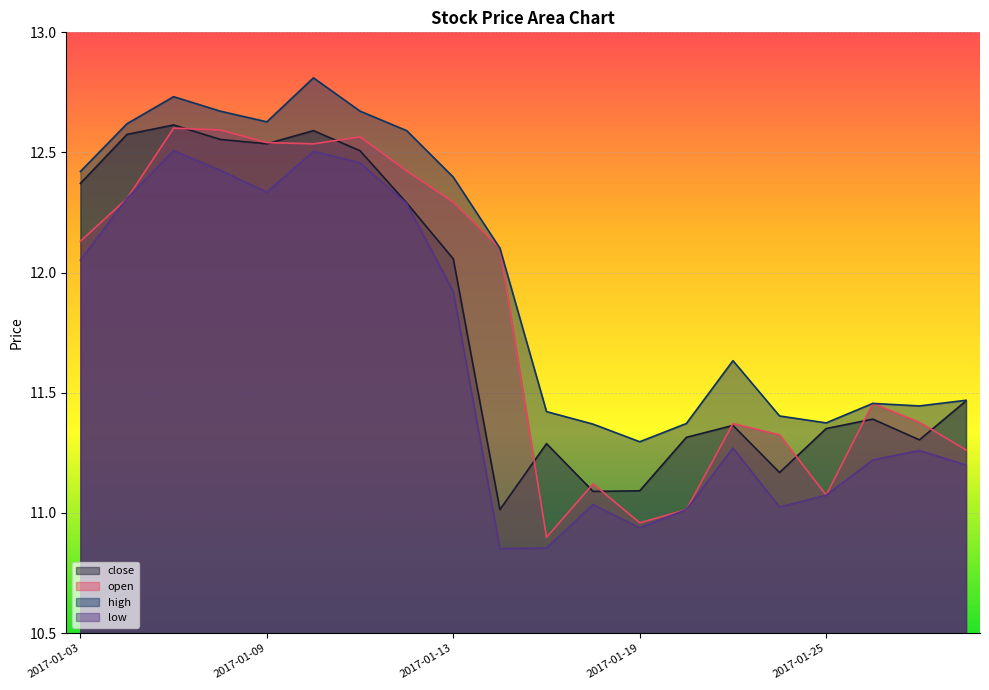

True or false: high and close cross at least once.

False